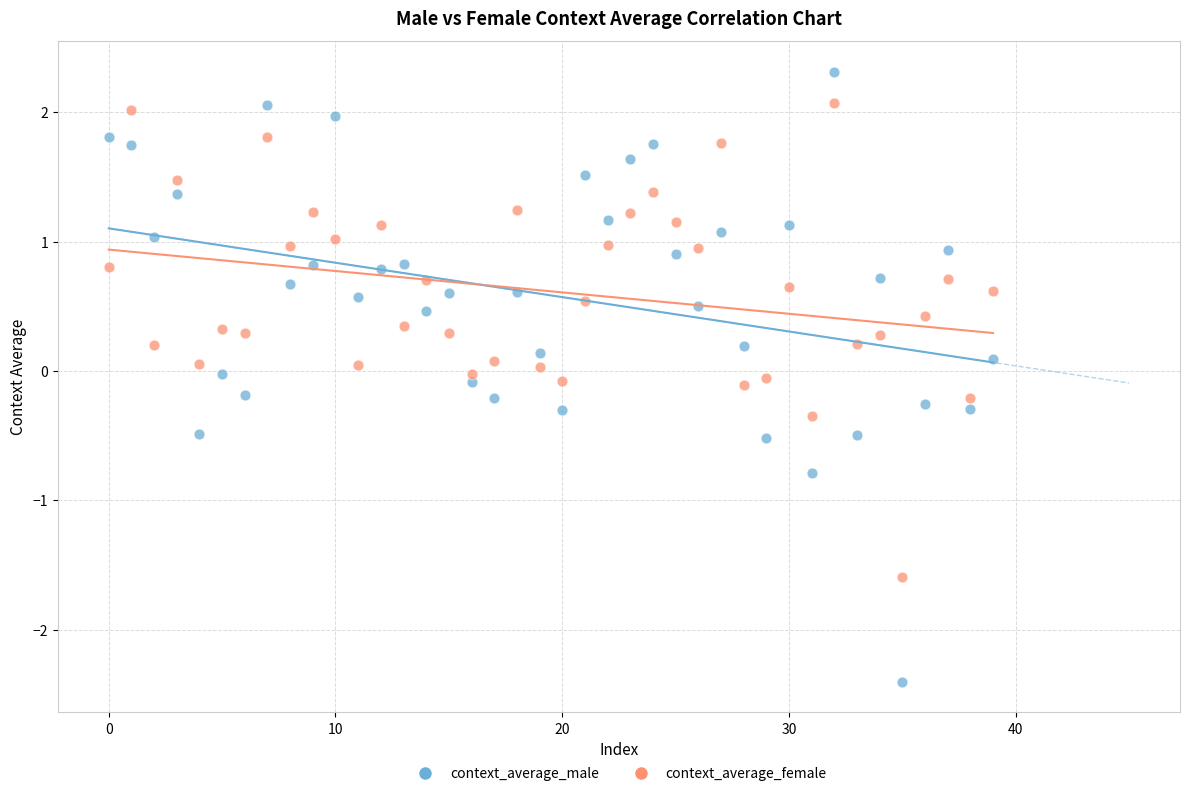

What are all the series names shown in the legend?

context_average_male, context_average_female